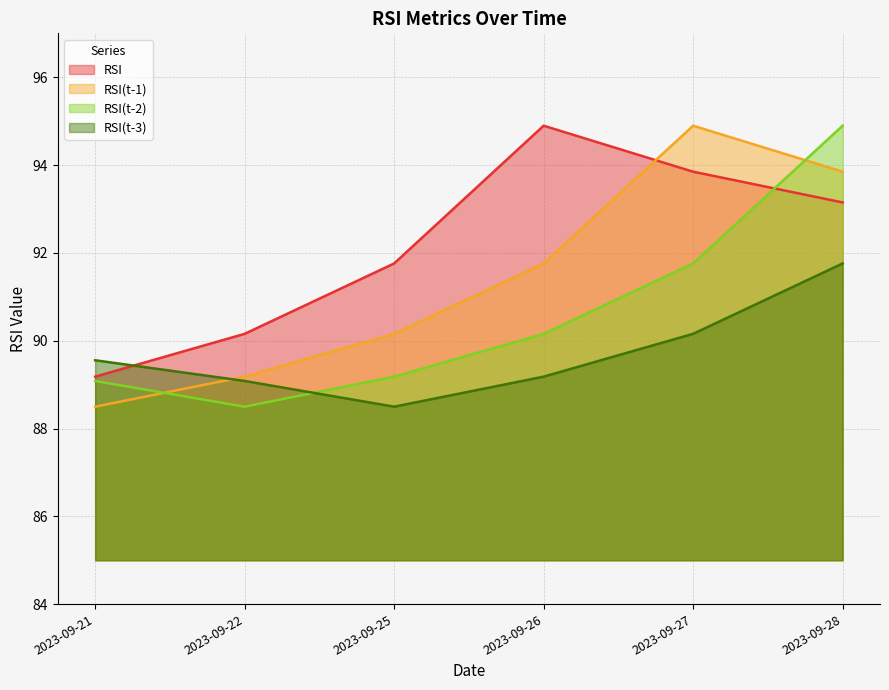

What are all the series names shown in the legend?

RSI, RSI(t-1), RSI(t-2), RSI(t-3)